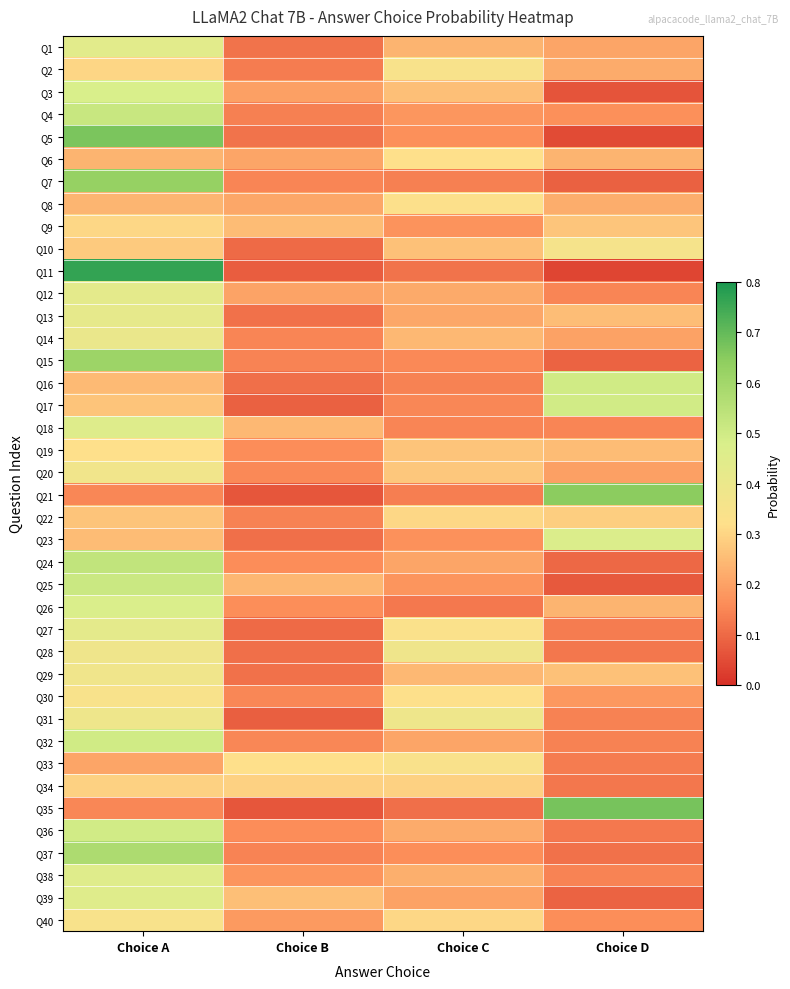

What is the total value across all series at Choice D?

8.6